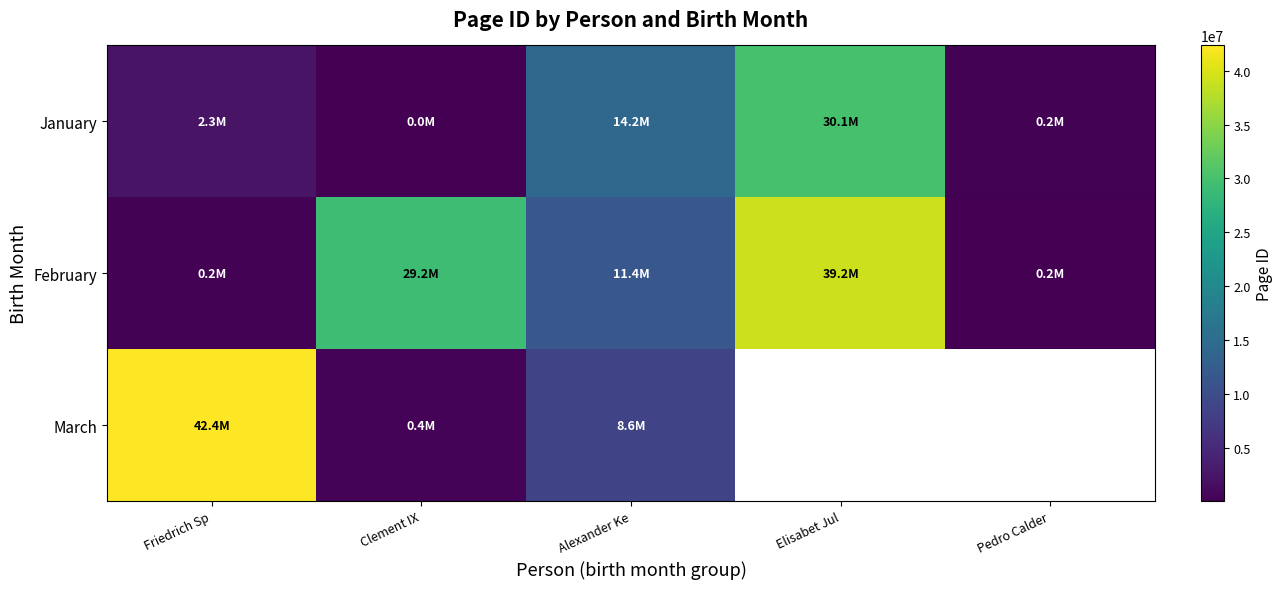

What is the approximate value of February at Elisabet Jul?

39199494.0